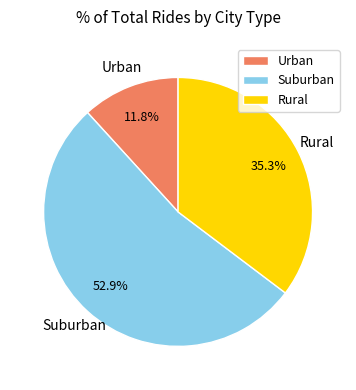

Which slice is the smallest?

Urban